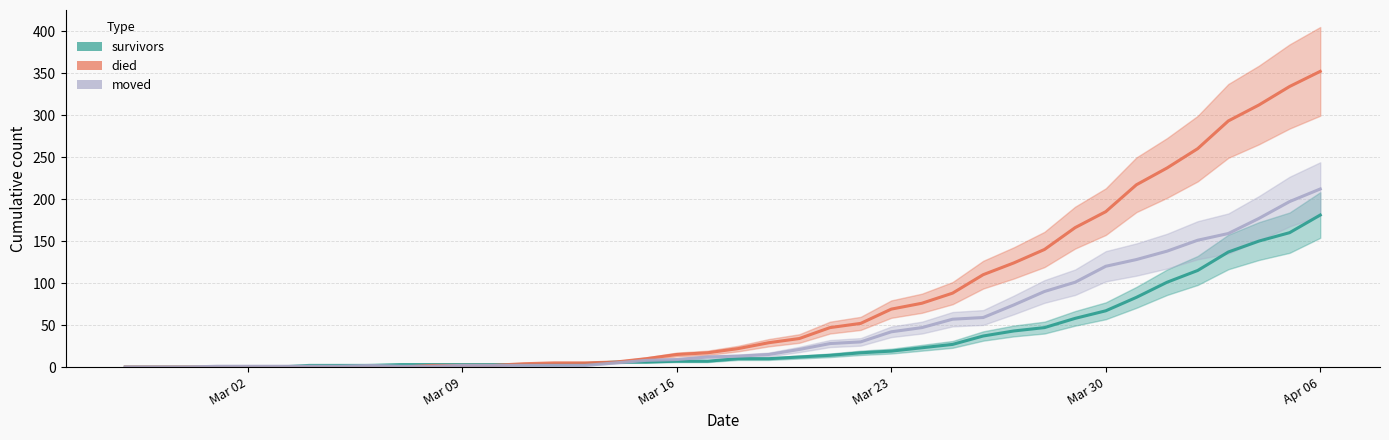

Between Mar 16 and Mar 30, which series saw the biggest shift?

died